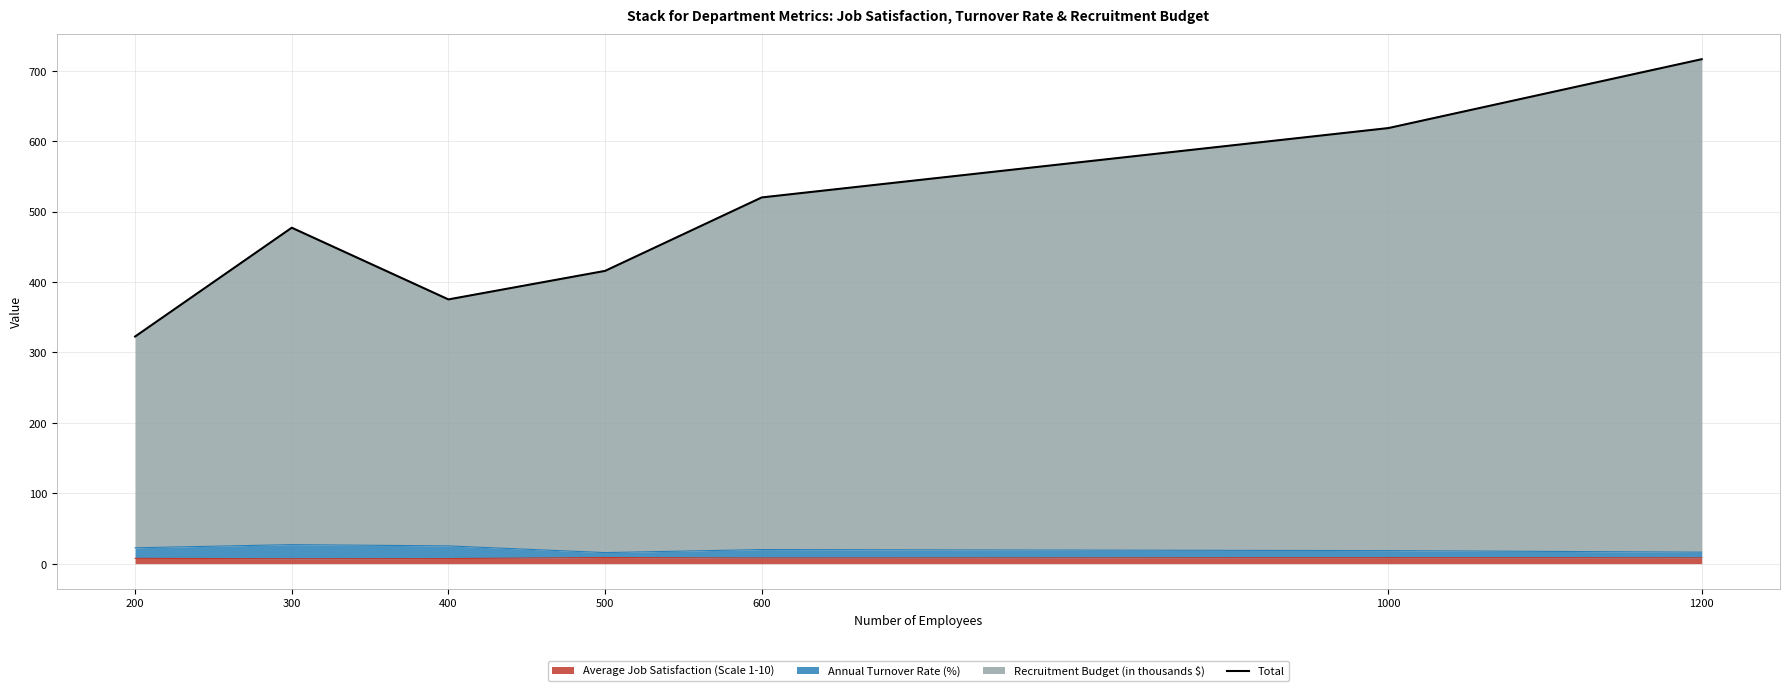

Is it true that Average Job Satisfaction (Scale 1-10) equals 7.5 at 200?

True